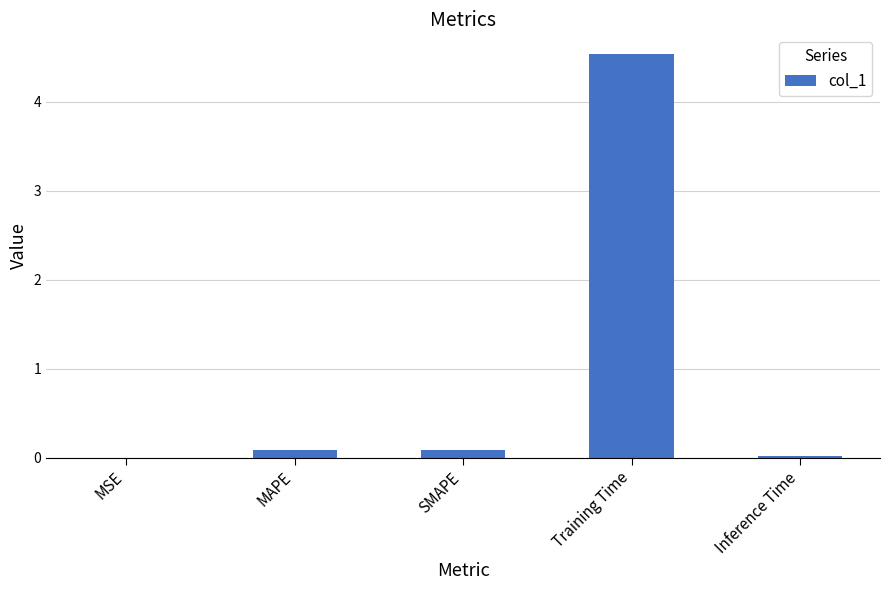

What is the sum of all values?

4.7